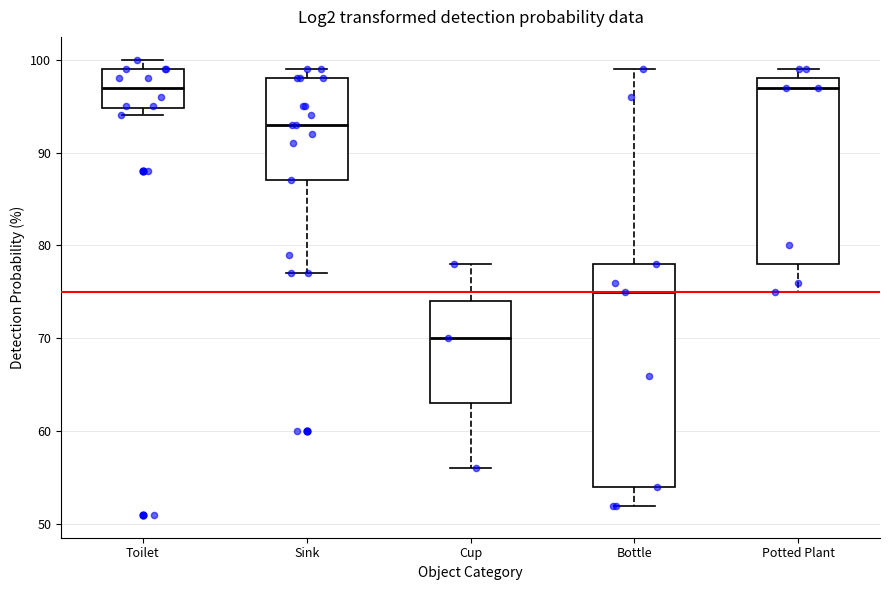

Comparing the boxes themselves (not the whiskers), which one is the tallest?

Bottle